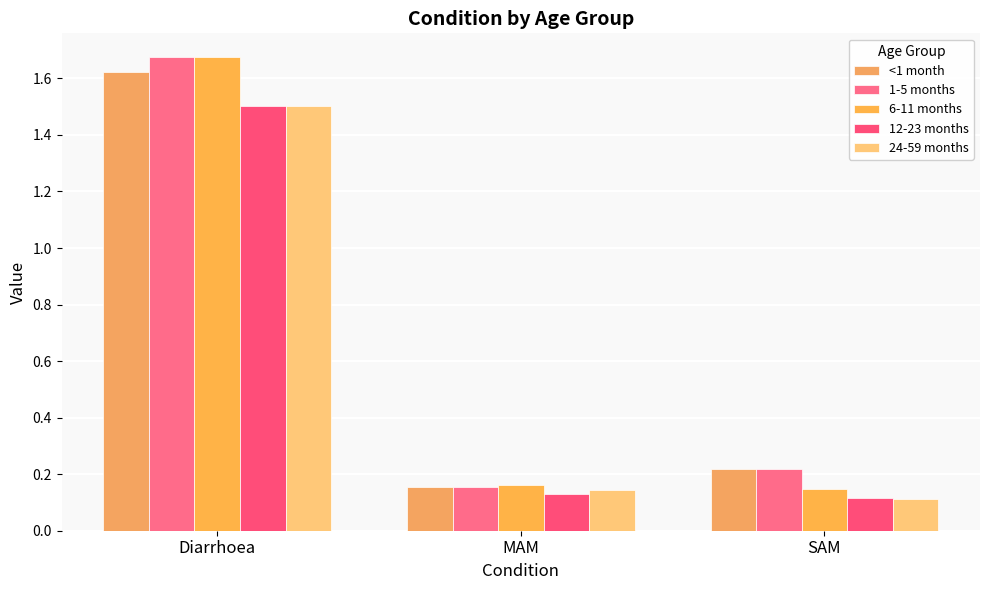

Count the number of data series in this chart.

5